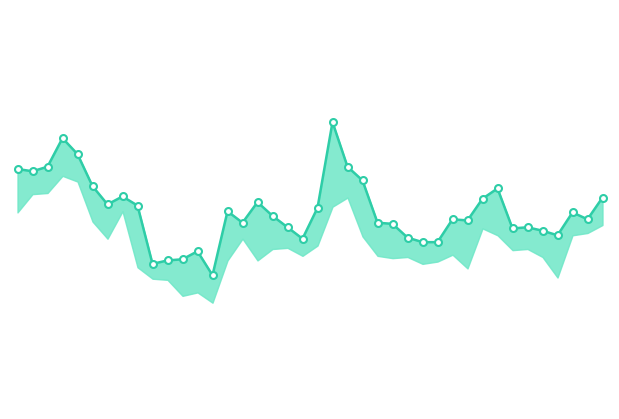

Count the number of values greater than 10.

31